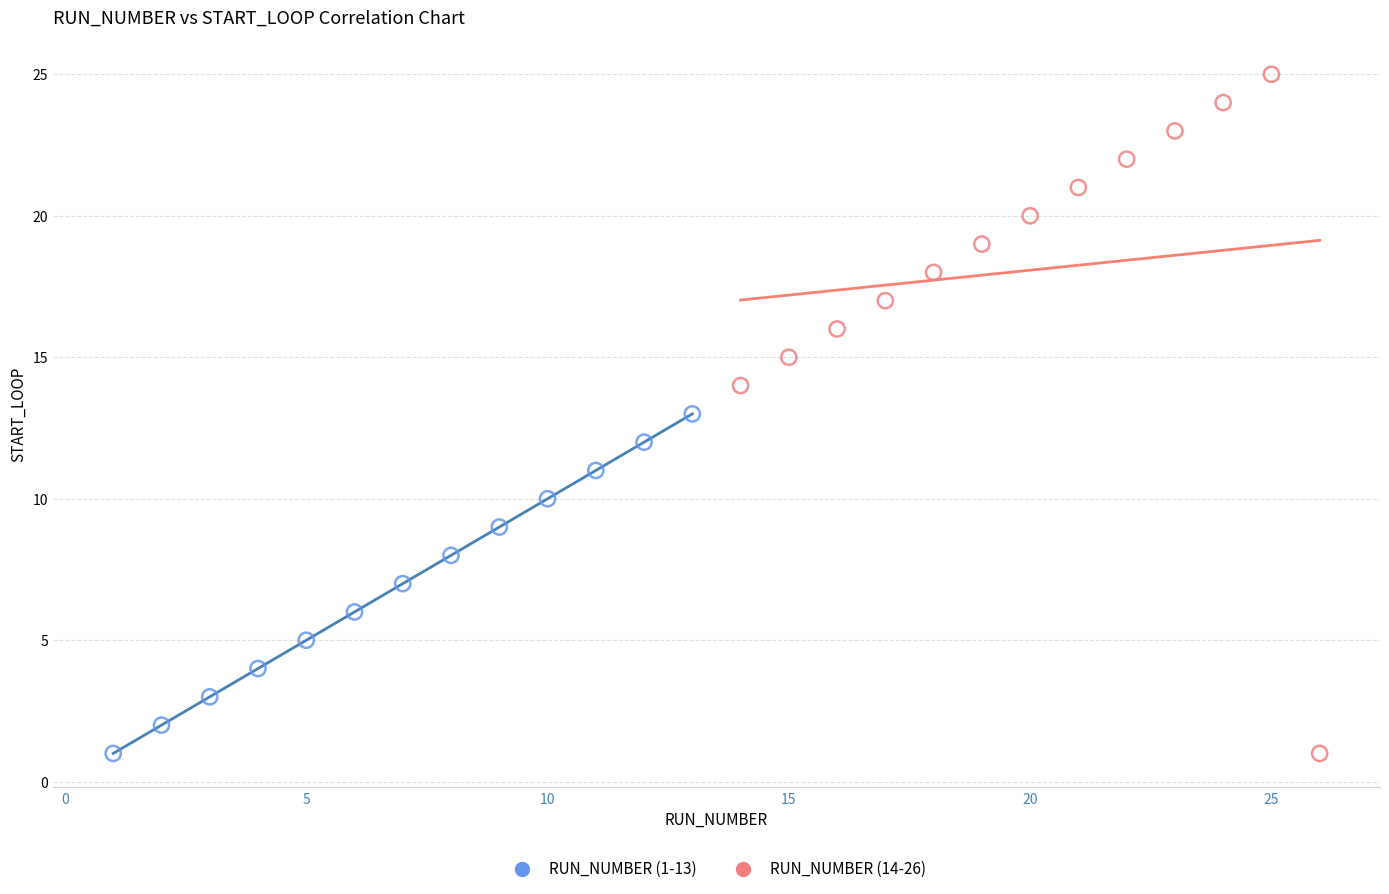

Which series reaches the maximum Y coordinate?

RUN_NUMBER (14-26)